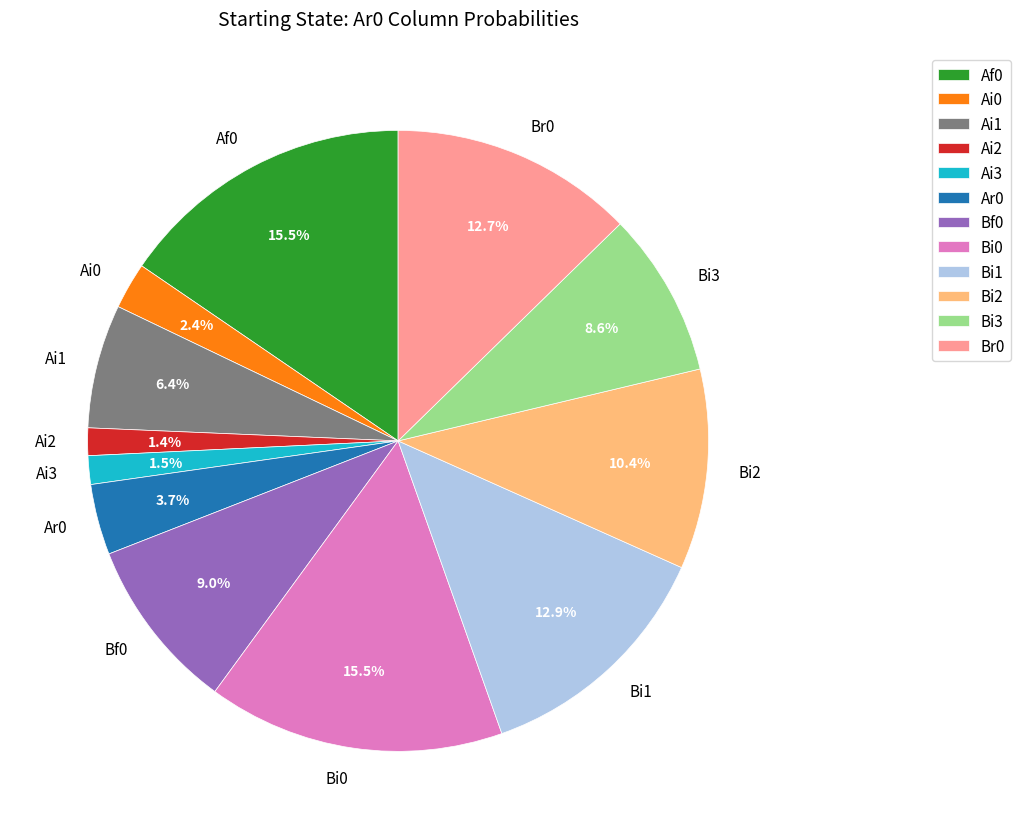

Approximately how many times larger is the value at Ai1 compared to Br0?

0.5